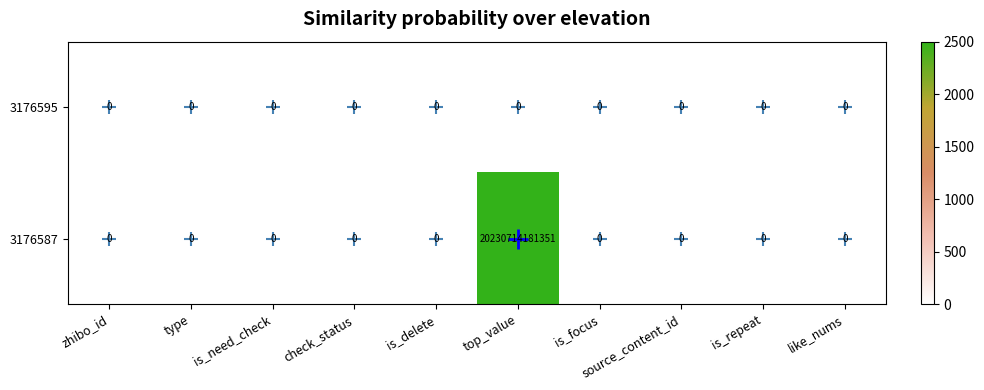

Which series has the largest range (max minus min)?

3176587